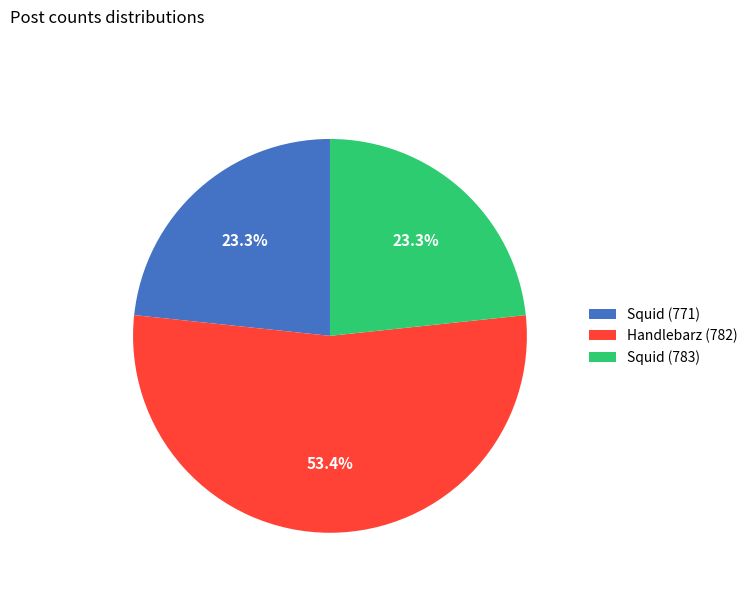

Approximately how many times larger is the value at Squid (783) compared to Squid (771)?

1.0